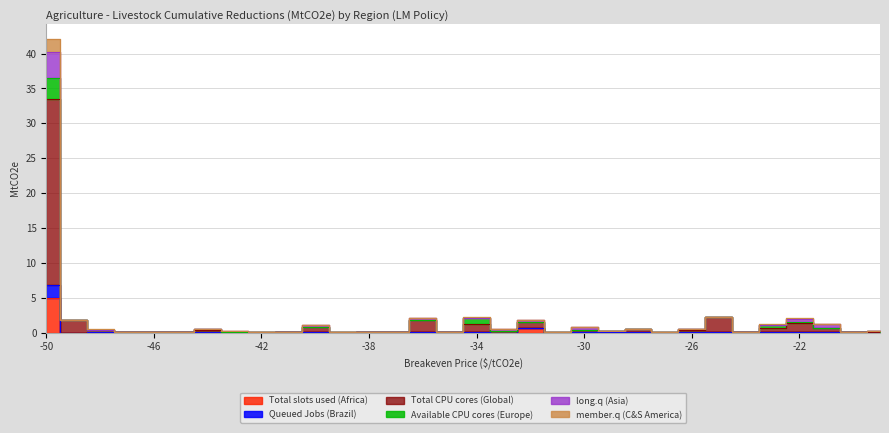

At which category does Total slots used (Africa) reach its first local valley?

-49